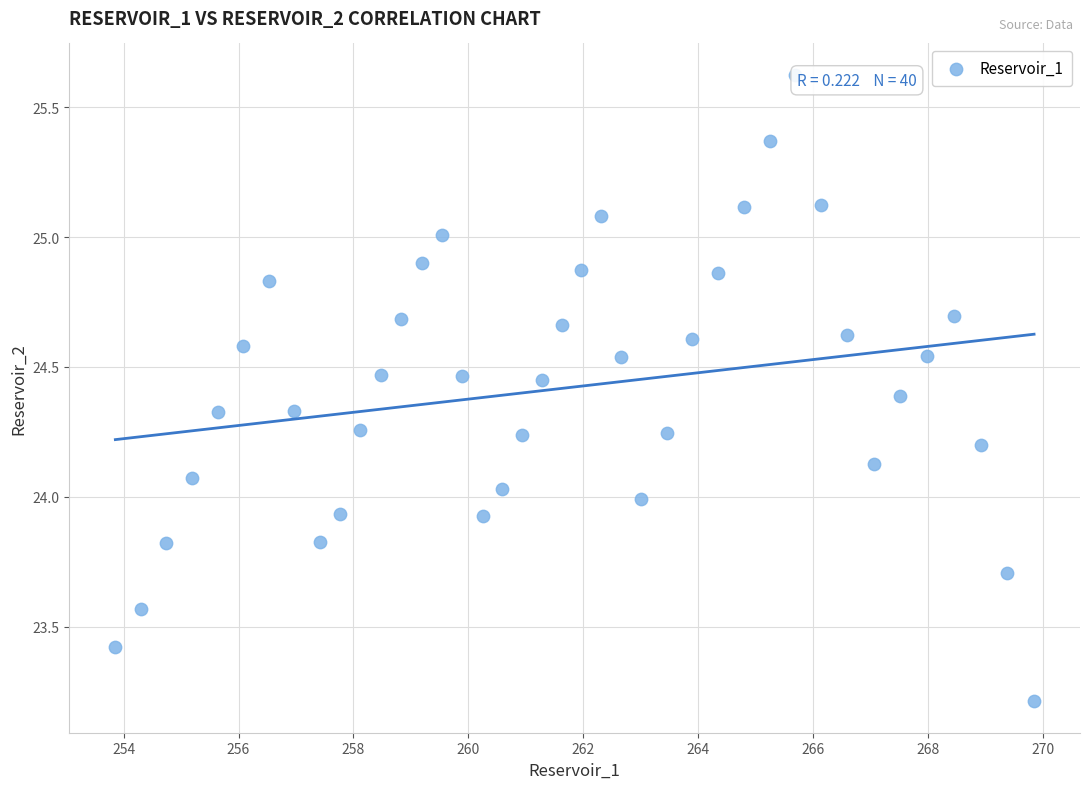

What is the range of Y values (max minus min)?

2.4